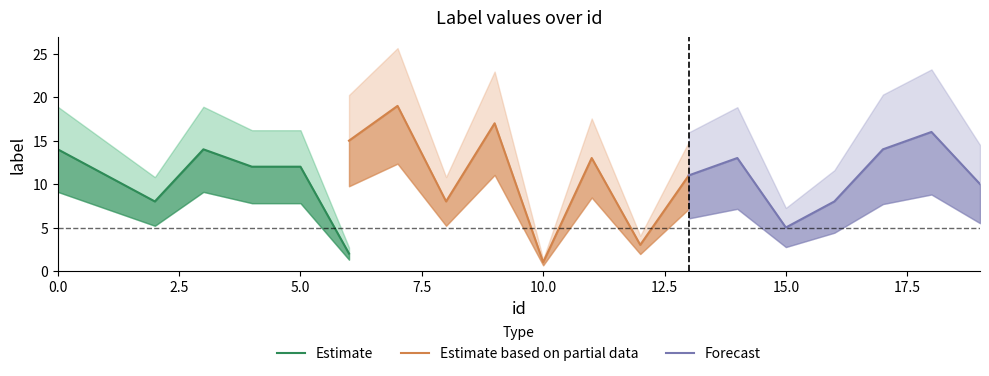

Does the chart display data point markers on the line(s)?

No